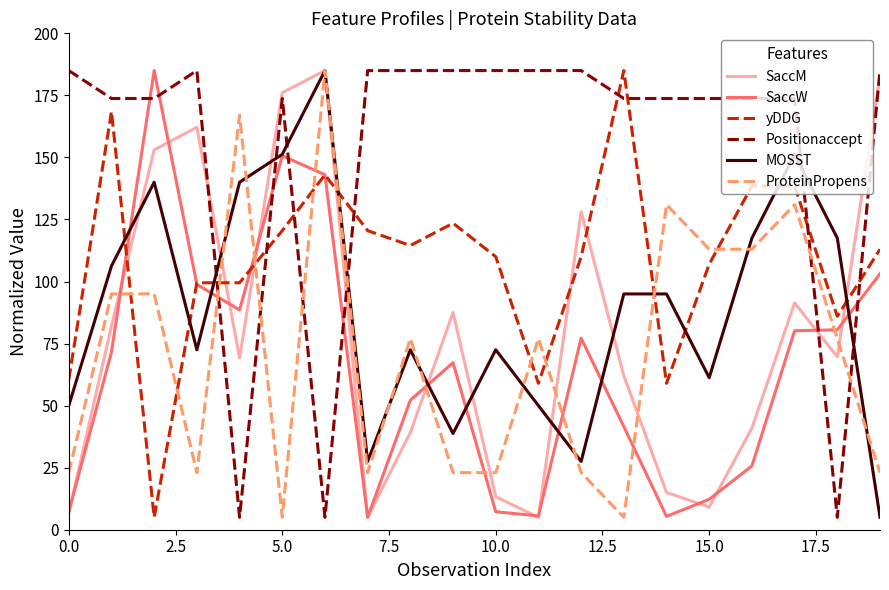

How many series are shown in this chart?

6